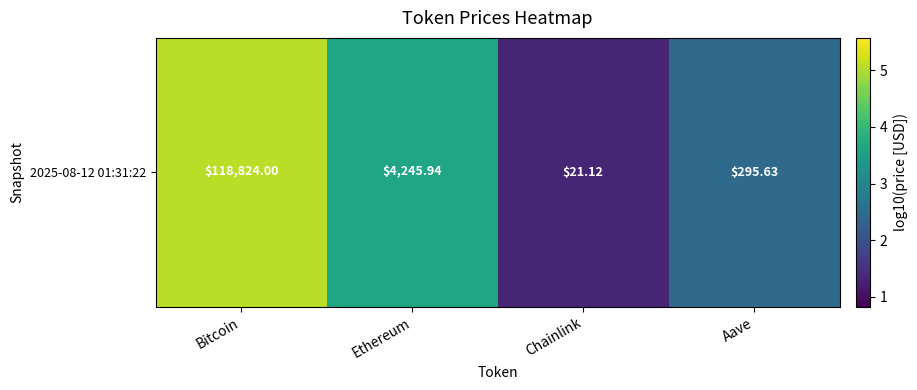

At which label does the data first exceed 3?

Bitcoin